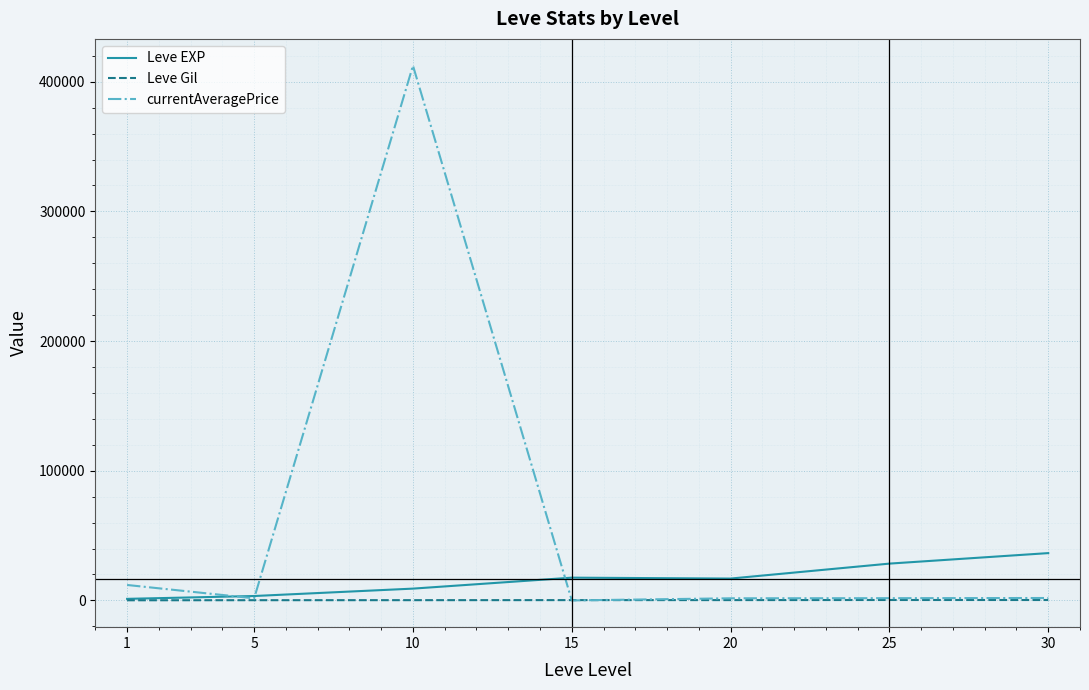

What is the lowest value of the Leve Gil series?

113.3